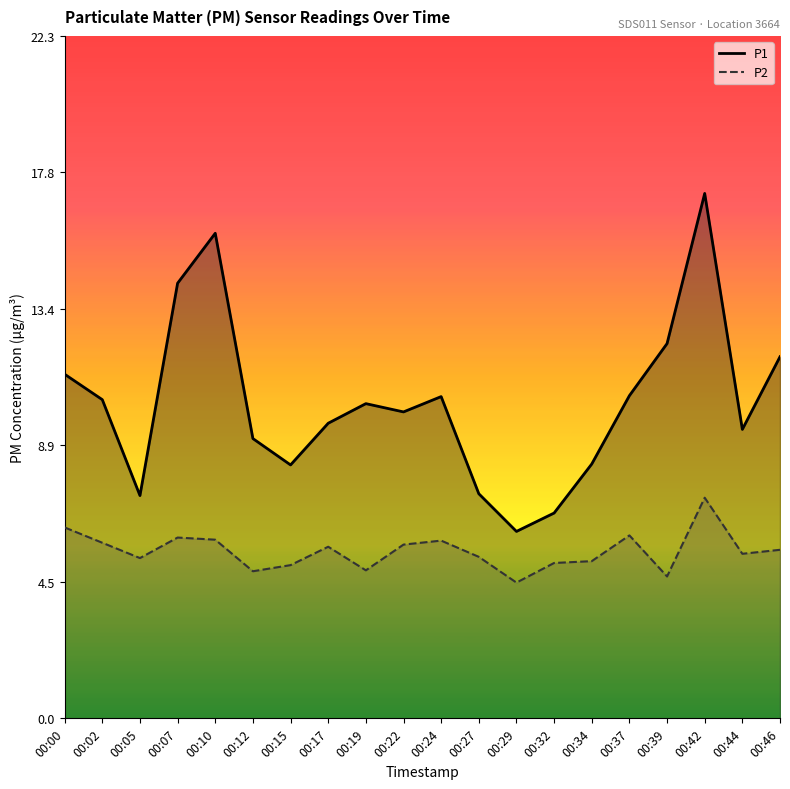

Where is P1 nearest to the value 11?

00:00